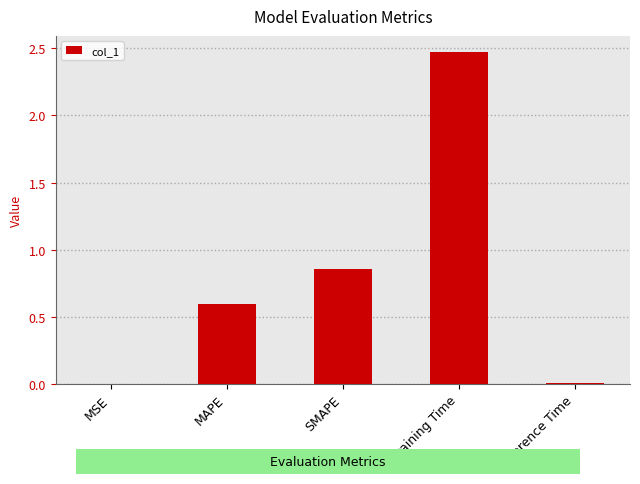

At which category does the chart reach its peak across all series?

Training Time